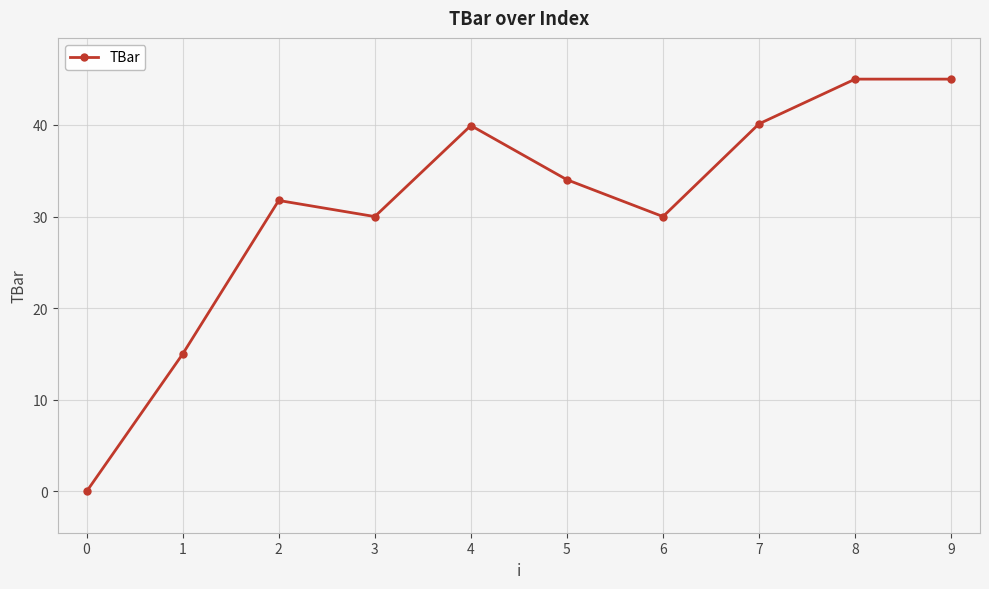

What is the change in value from 1 to 7?

+25.1